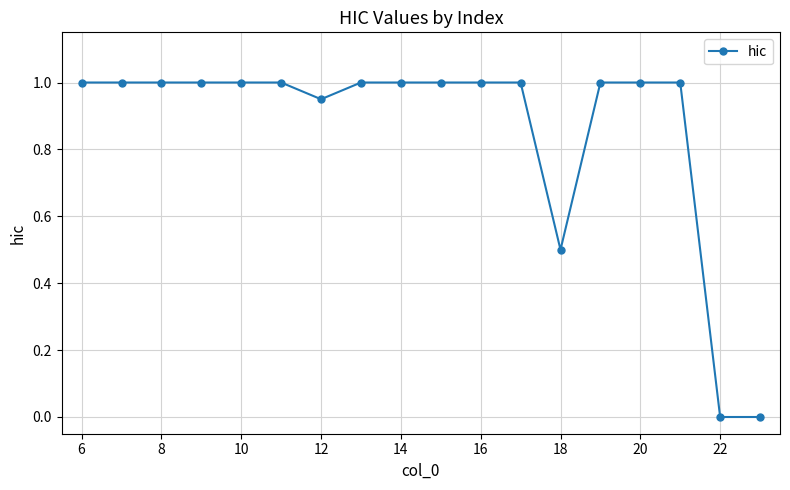

What is the value of the 3rd point from the left?

1.0